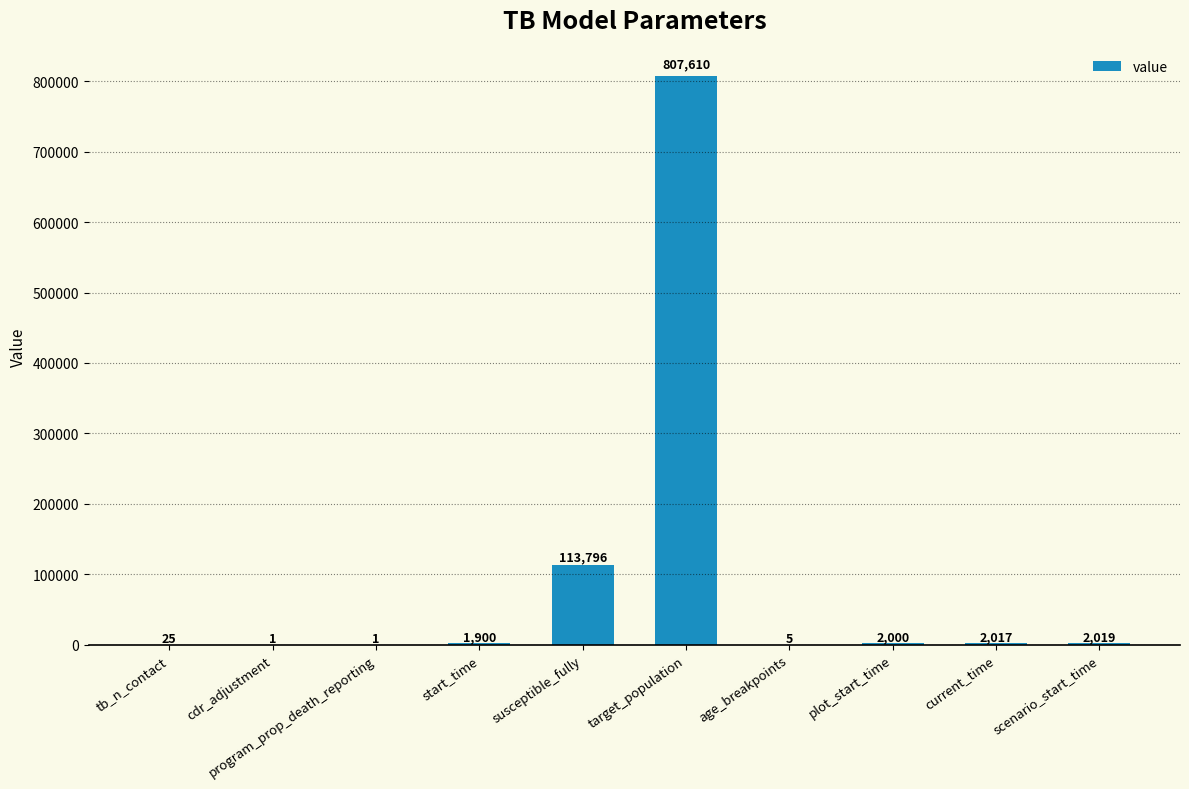

What is the change in value from age_breakpoints to current_time?

+2012.0